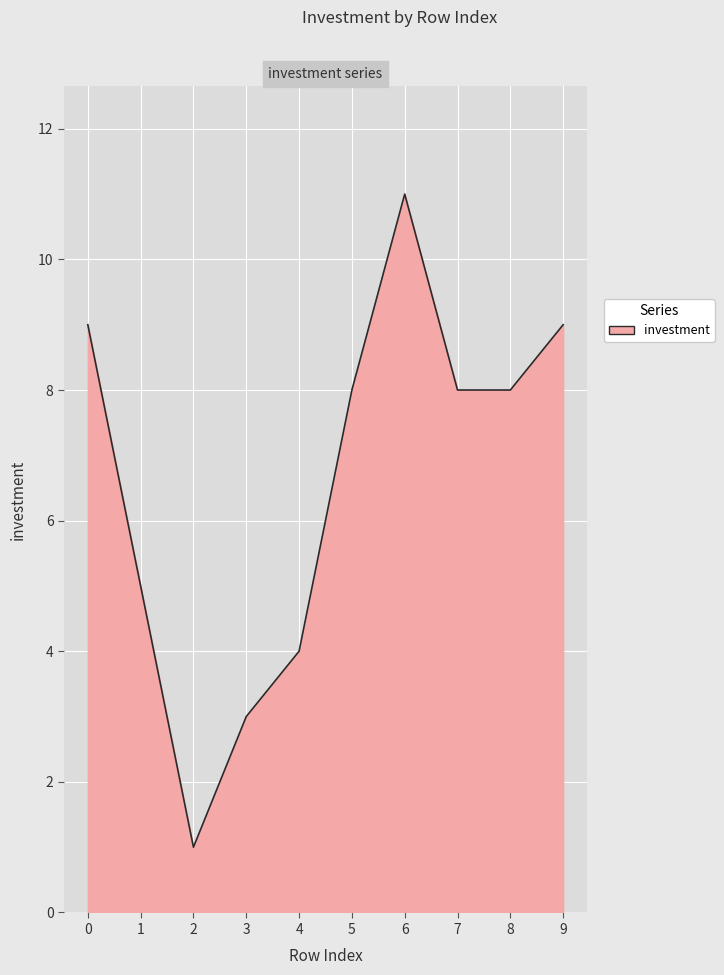

Which label corresponds to the smallest value in the chart?

2